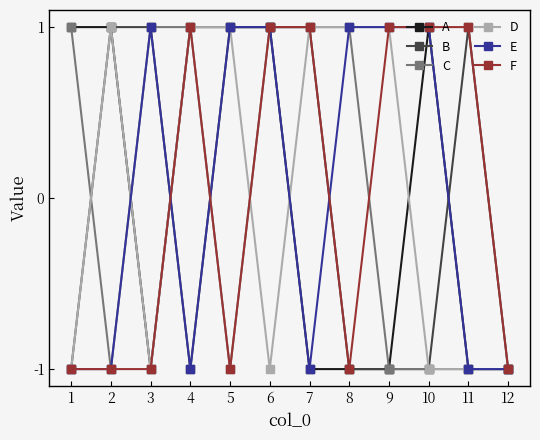

How many positive values does the B series have?

6